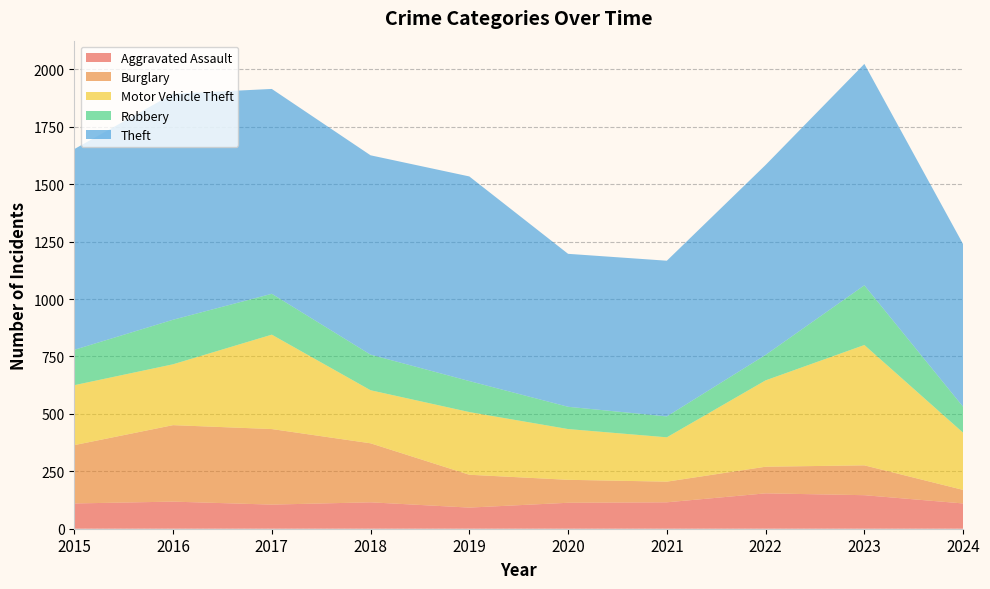

Reading right to left, what are all the values shown in this chart?

Aggravated Assault: 110	146	154	115	113	92	115	105	118	110
Burglary: 59	130	116	90	100	143	257	329	333	254
Motor Vehicle Theft: 249	524	376	193	221	273	231	411	265	261
Robbery: 113	260	111	91	97	135	155	178	194	154
Theft: 708	964	827	678	666	891	868	892	984	874